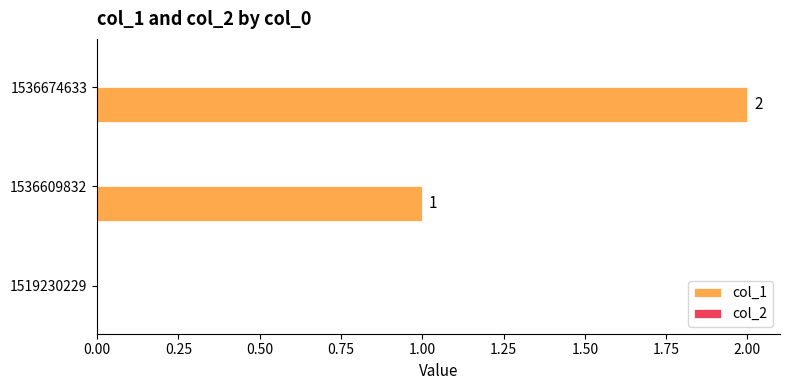

How many series are shown in this chart?

1